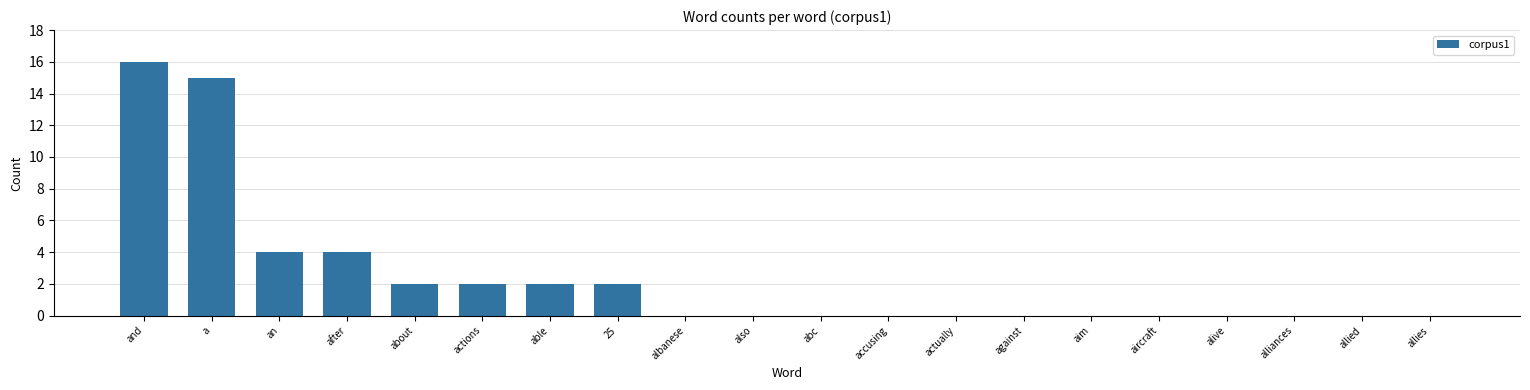

What is the maximum value shown in the chart?

16